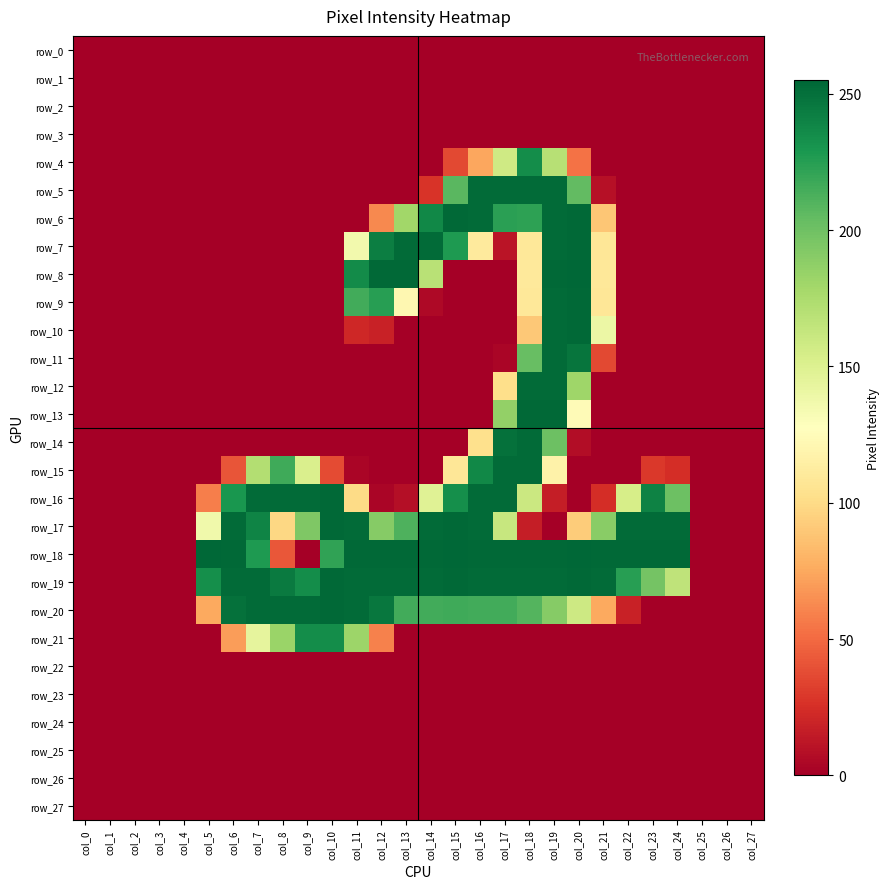

How many distinct data groups are displayed?

28